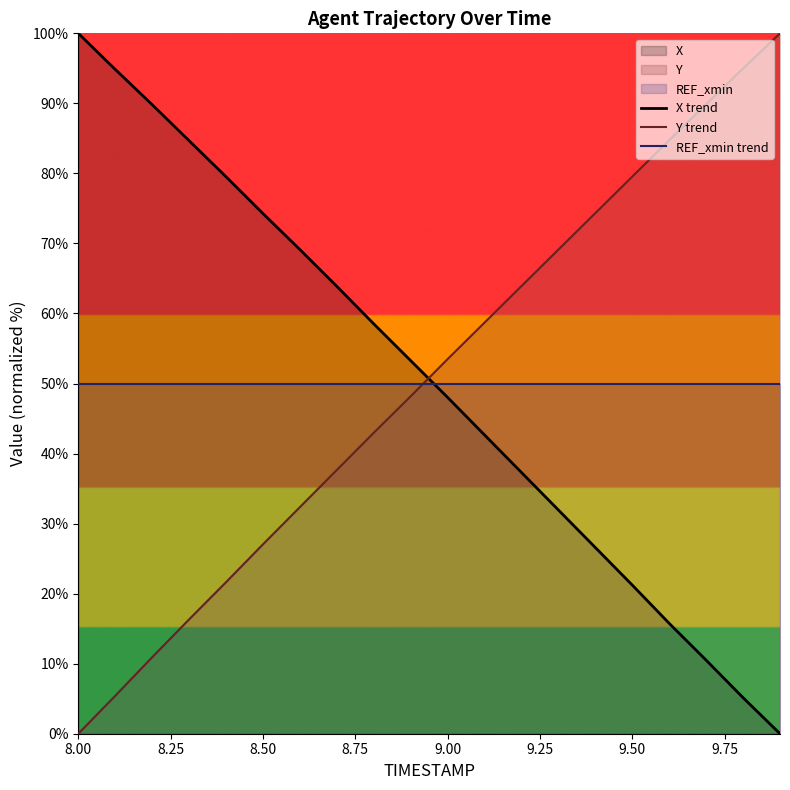

How many intersections are there between X trend and REF_xmin trend?

1